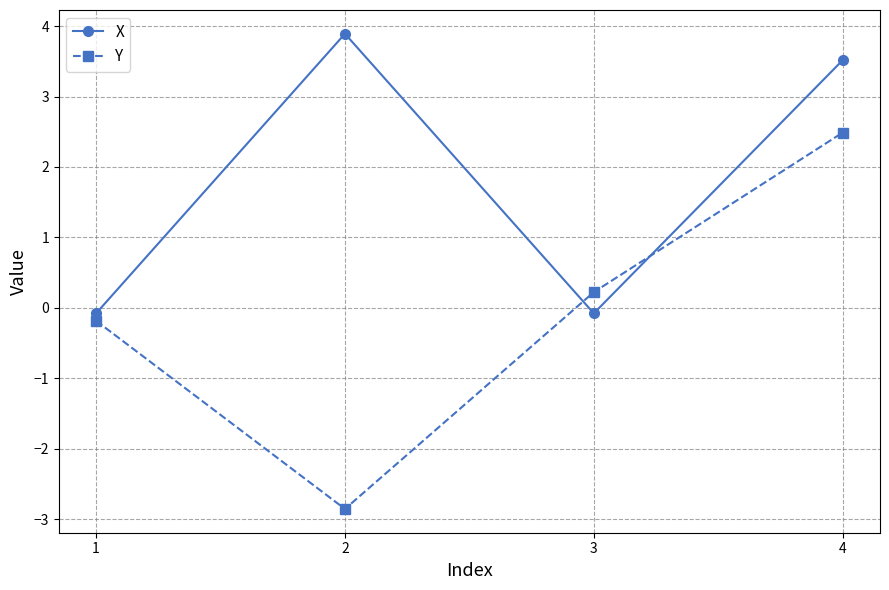

Is it true that X equals 6.5 at 2?

False